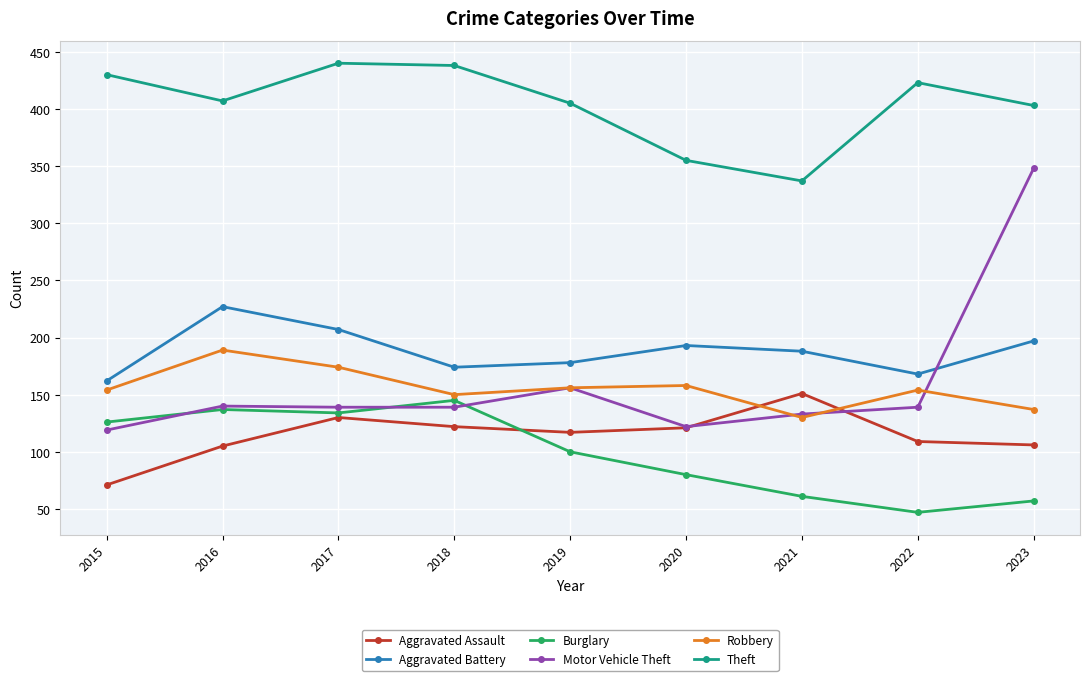

What is the value of the Aggravated Assault point at the 7th from the left?

151